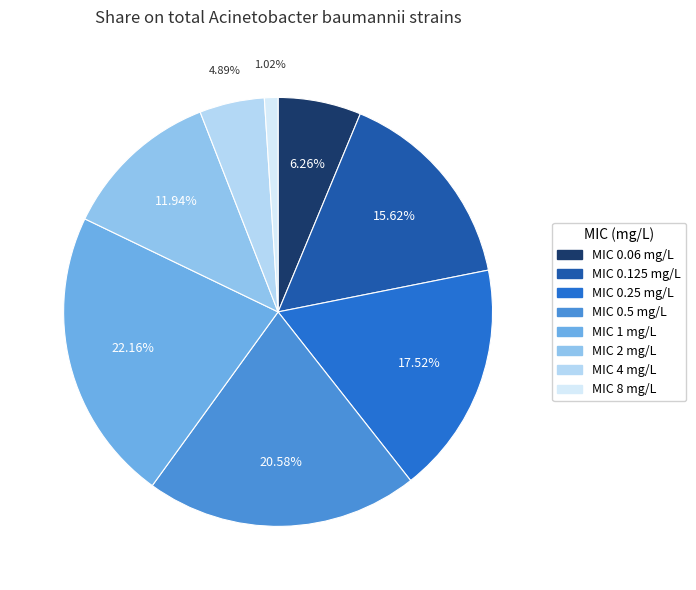

Is there any slice that represents more than half of the pie?

No